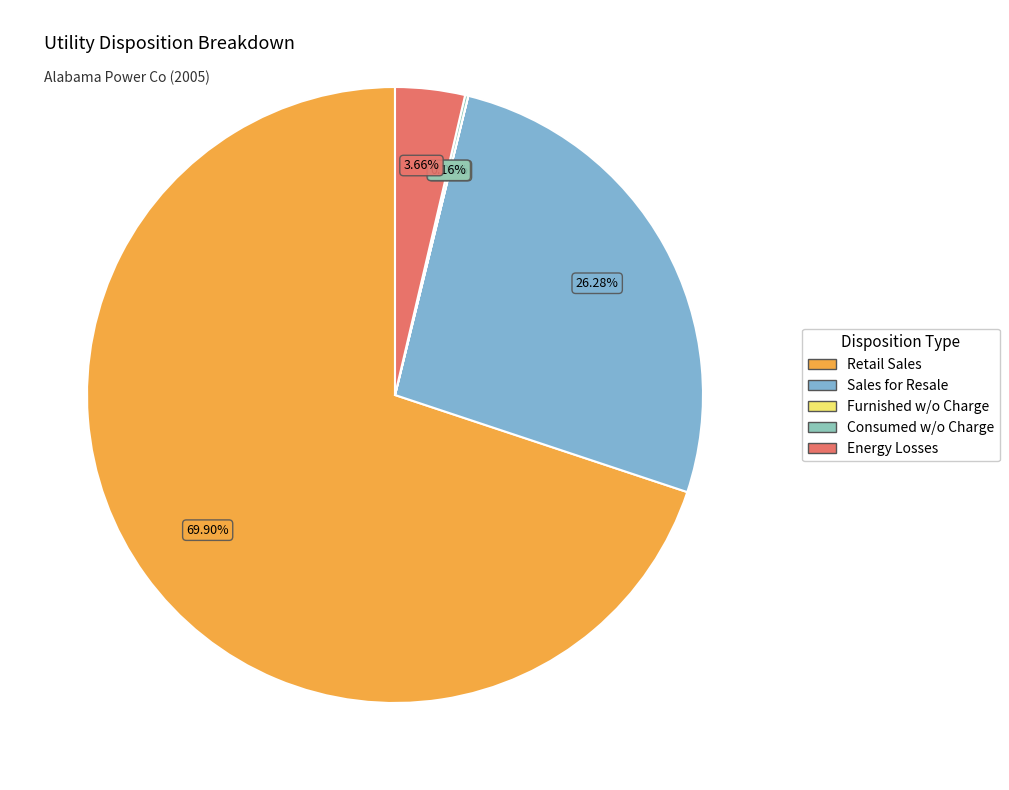

To the nearest percent, what is the difference between the largest and smallest slice percentages?

70%